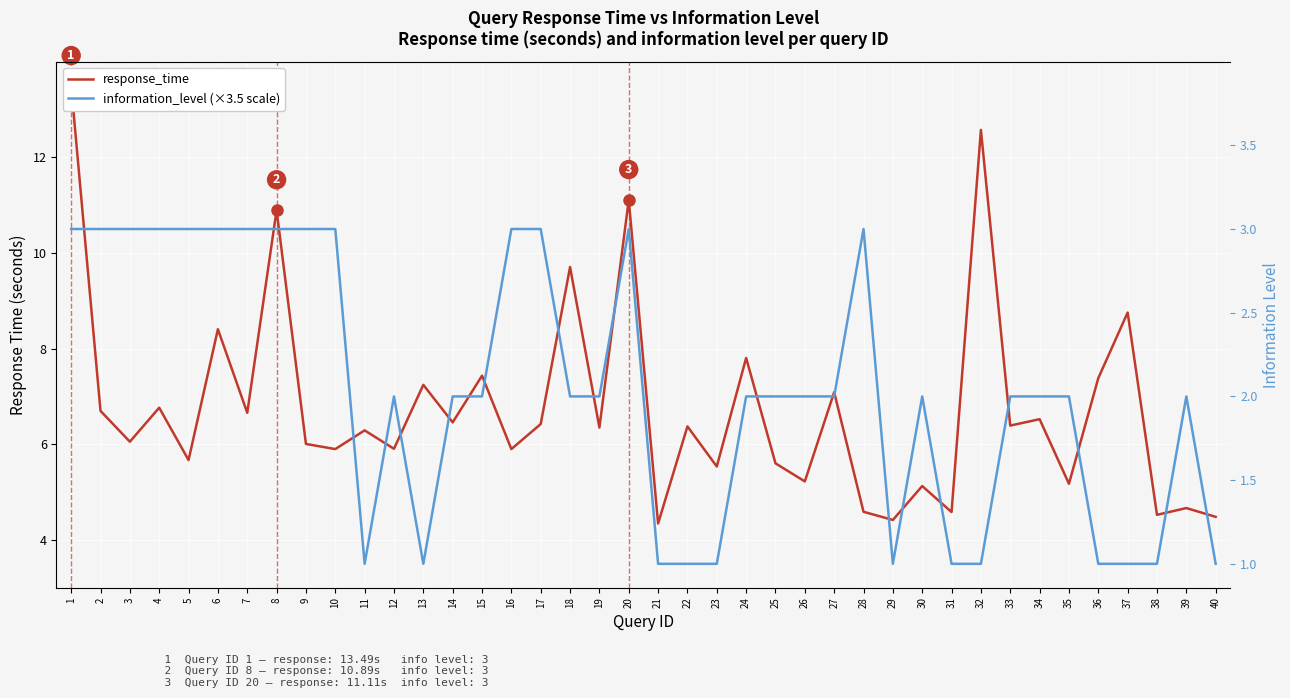

Which series has the largest total across all categories?

information_level (×3.5 scale)